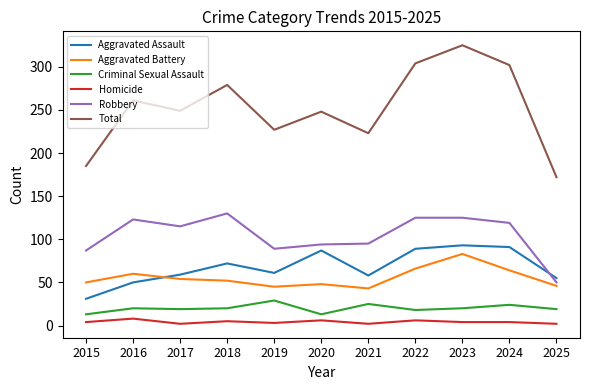

At 2021, list the series in order from largest to smallest.

Total, Robbery, Aggravated Assault, Aggravated Battery, Criminal Sexual Assault, Homicide